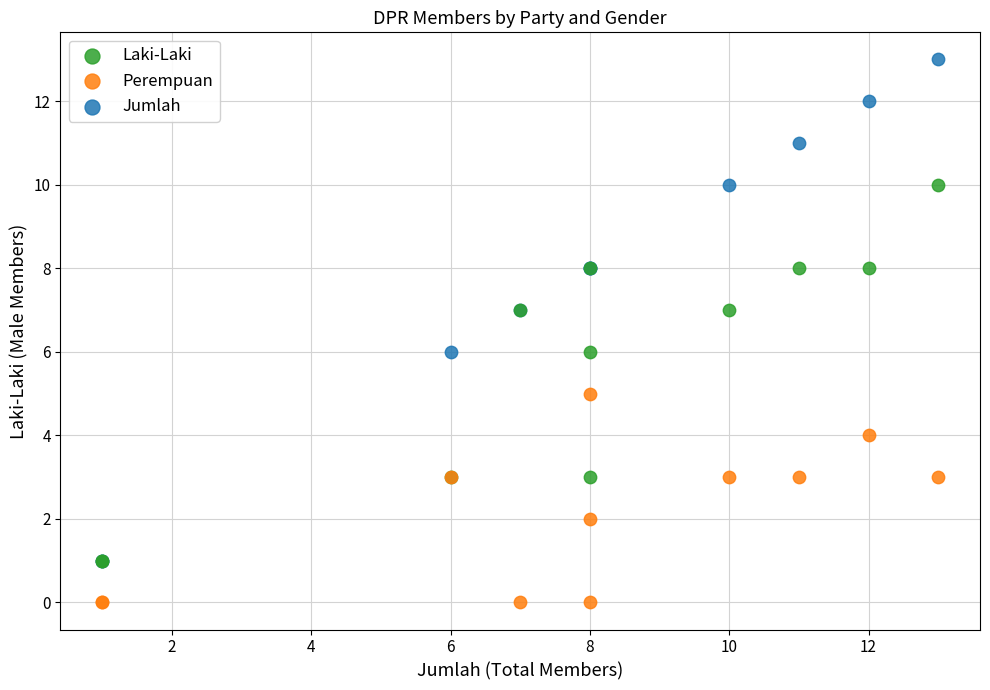

Which series reaches the maximum Y coordinate?

Jumlah